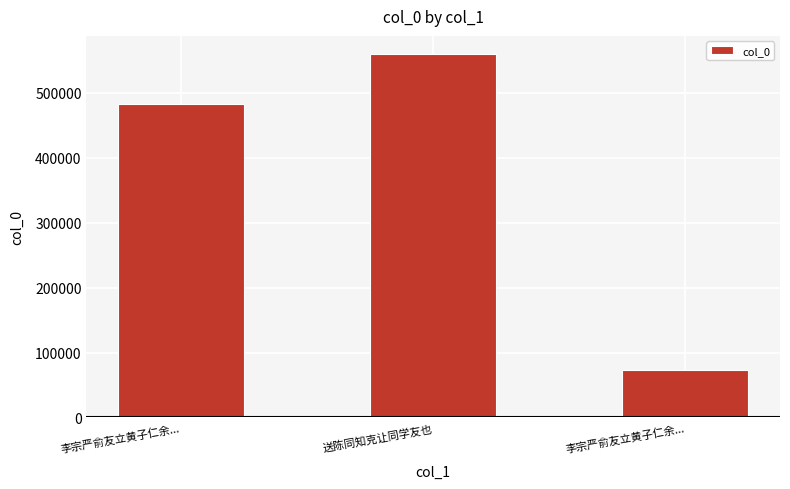

Where is the data nearest to the value 316464?

李宗严俞友立黄子仁余...